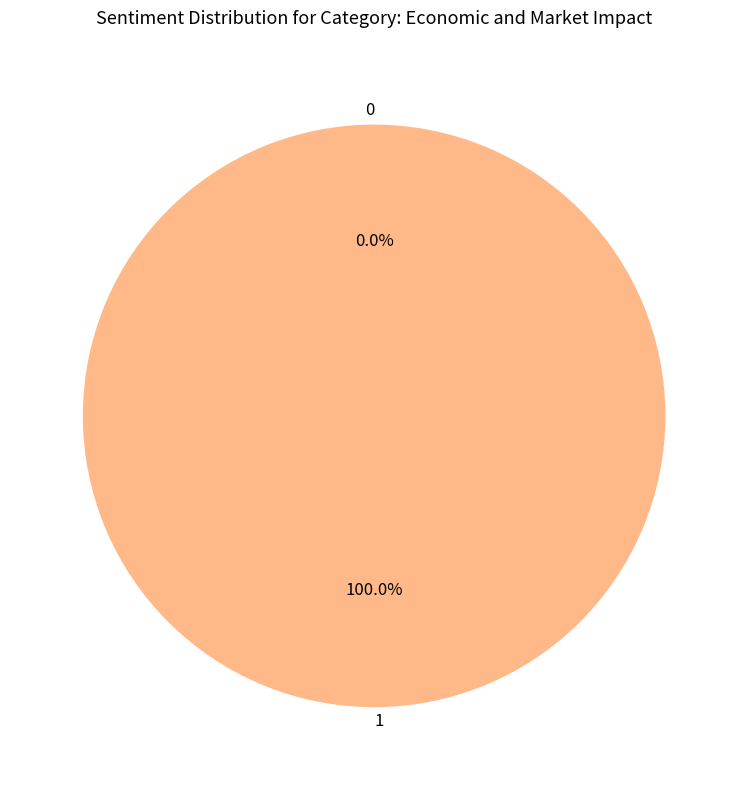

True or false: 0 accounts for 0% of the total.

True